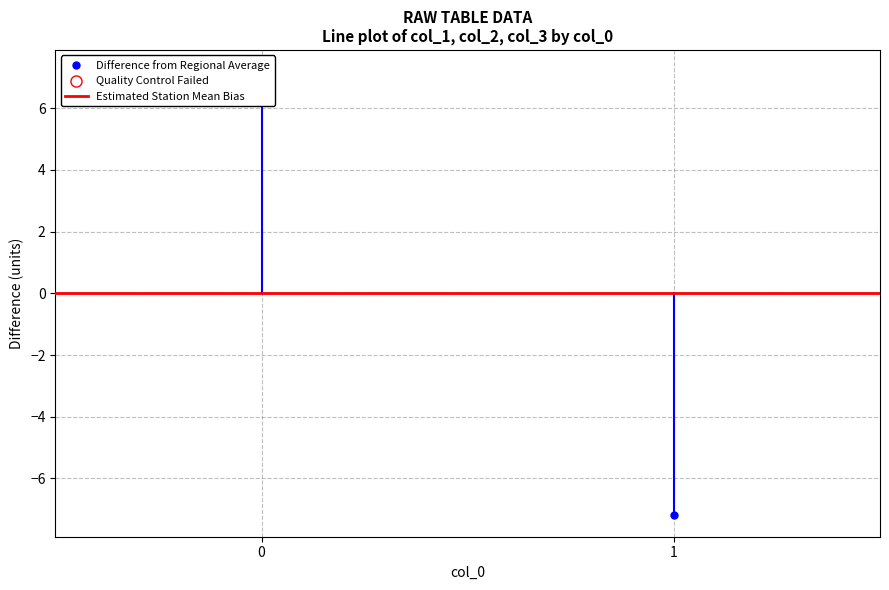

What is the total value across all series at 0?

7.2